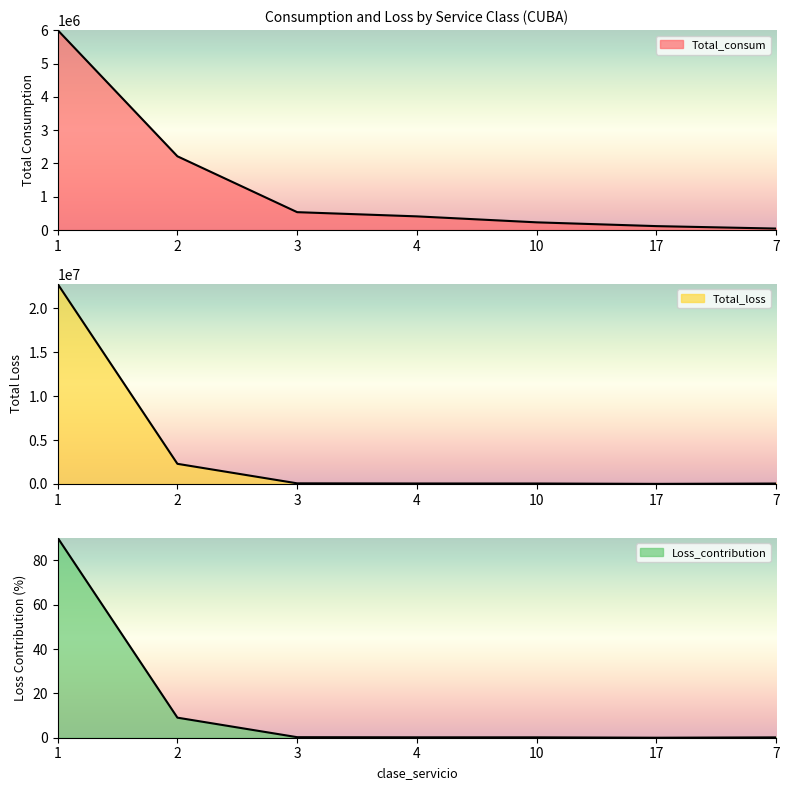

Is it true that Loss_contribution equals 0.2 at 10?

True